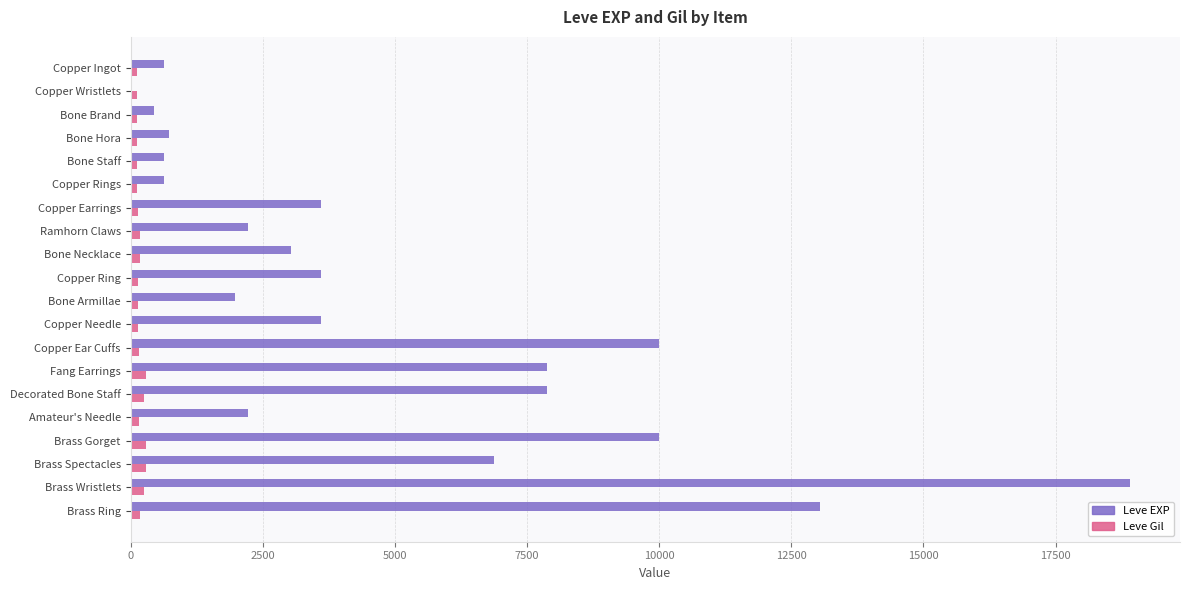

What is the sum of all Leve Gil values?

3447